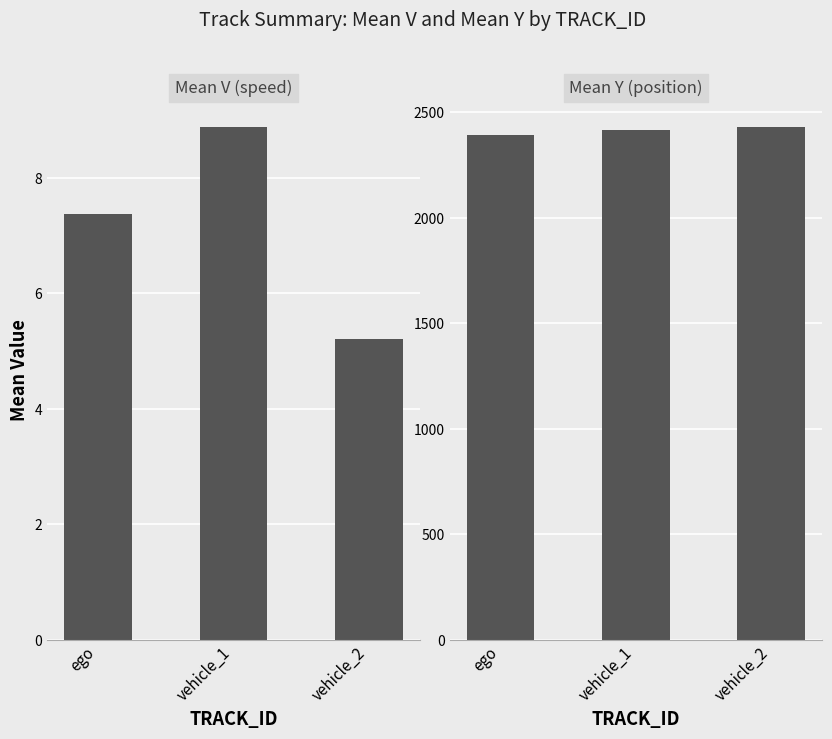

At how many categories does at least one series exceed 1049?

3